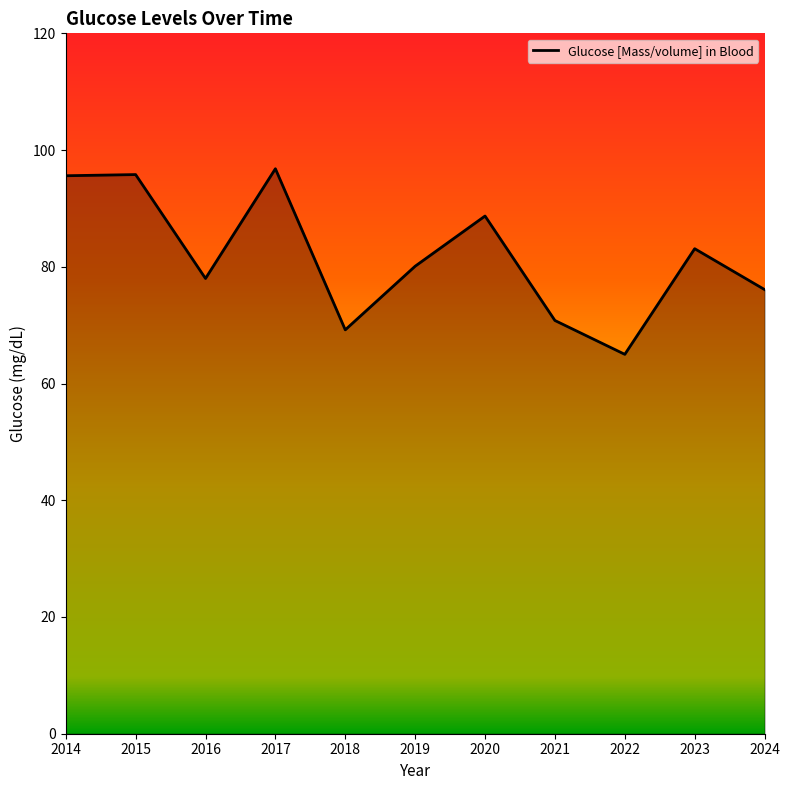

What is the approximate value at 2020?

88.7